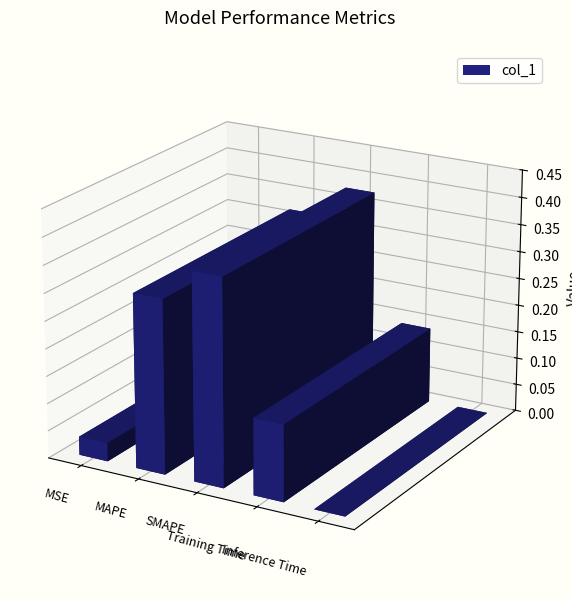

The chart shows a value of 0.4 at SMAPE. True or false?

True